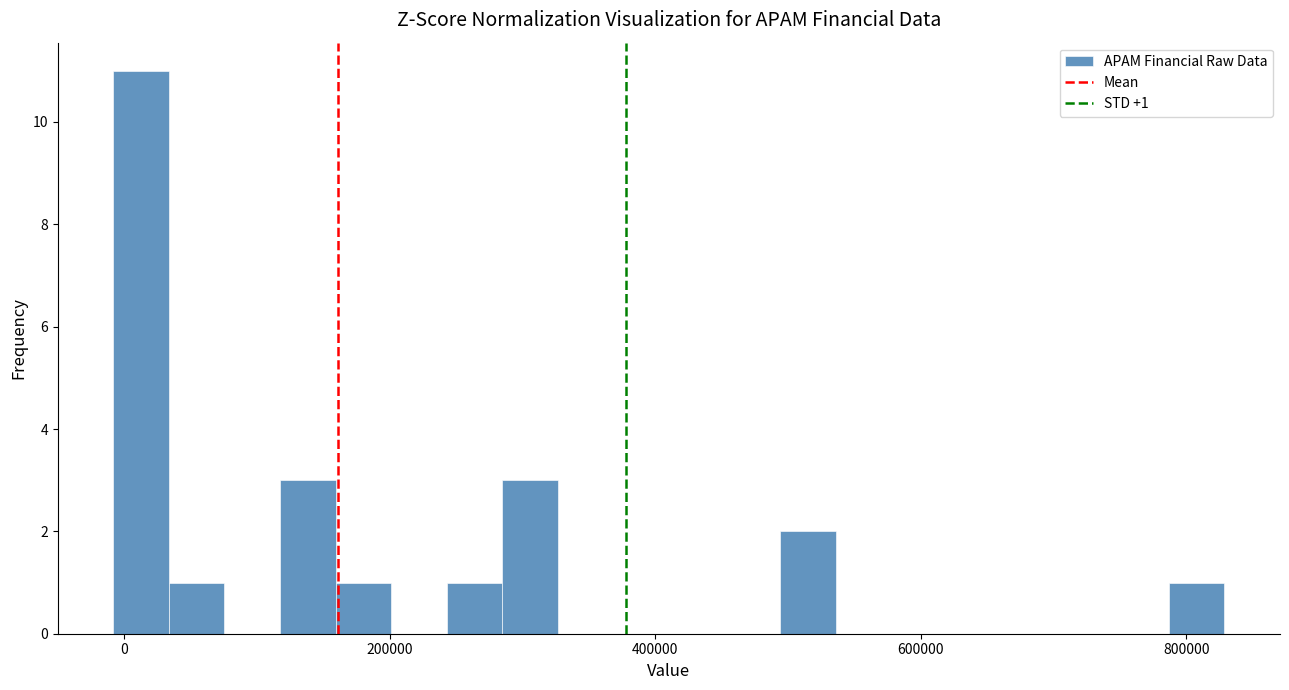

Read against the x-axis, roughly where is the centre of the tallest bar?

20000